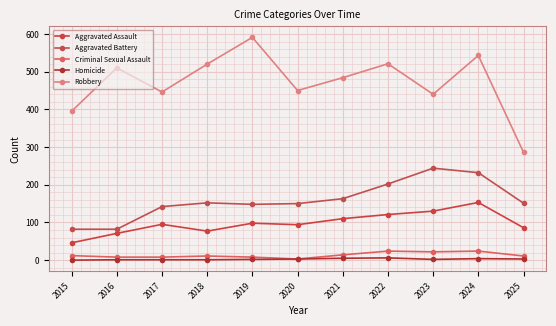

In Criminal Sexual Assault, how many points are lower than both neighbors (excluding endpoints)?

2